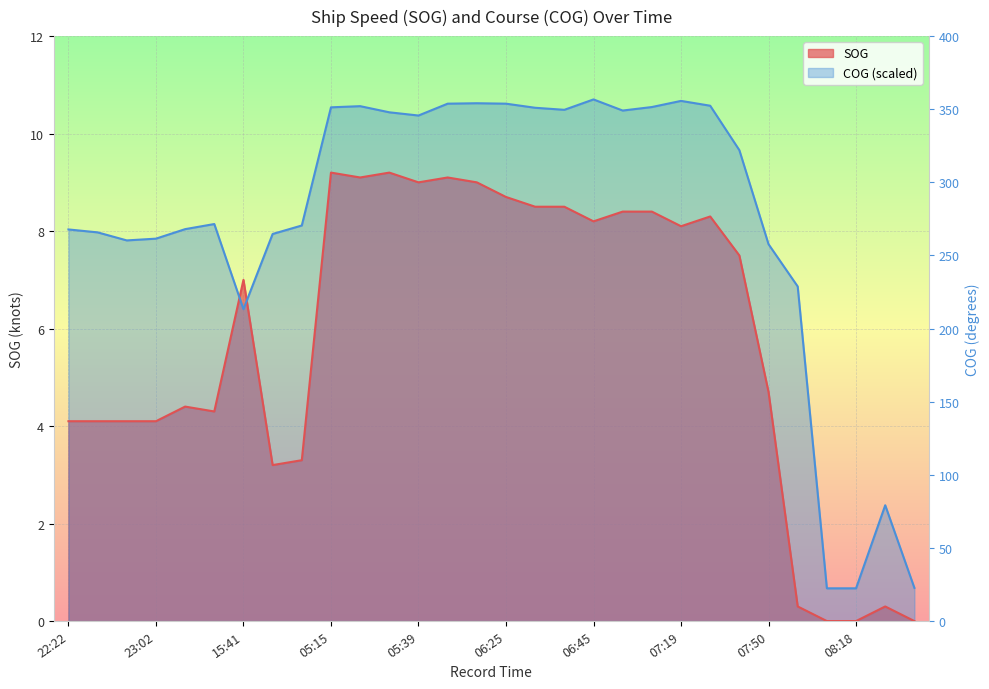

Which series has the largest total across all categories?

COG